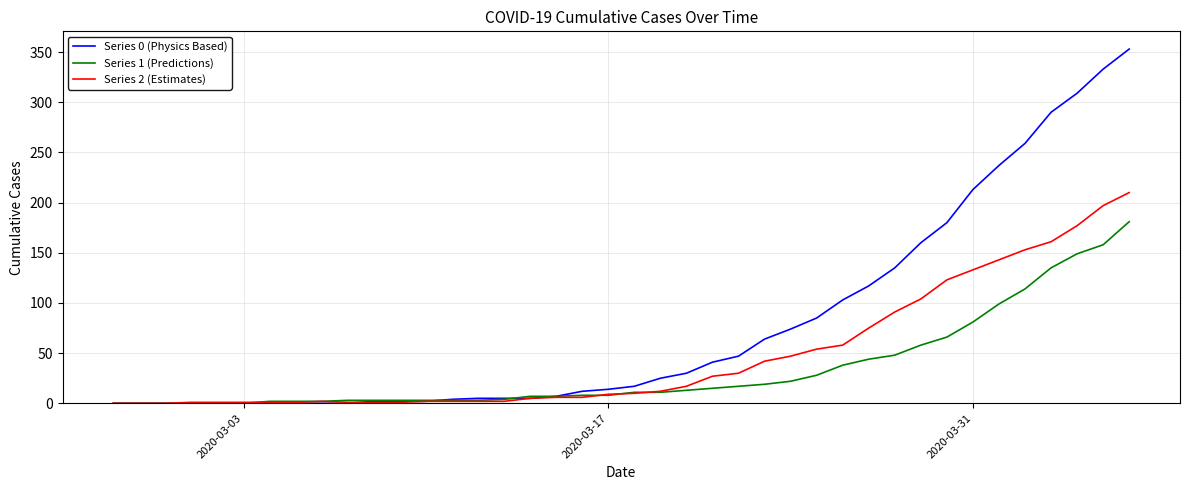

Which series has the largest total across all categories?

Series 0 (Physics Based)